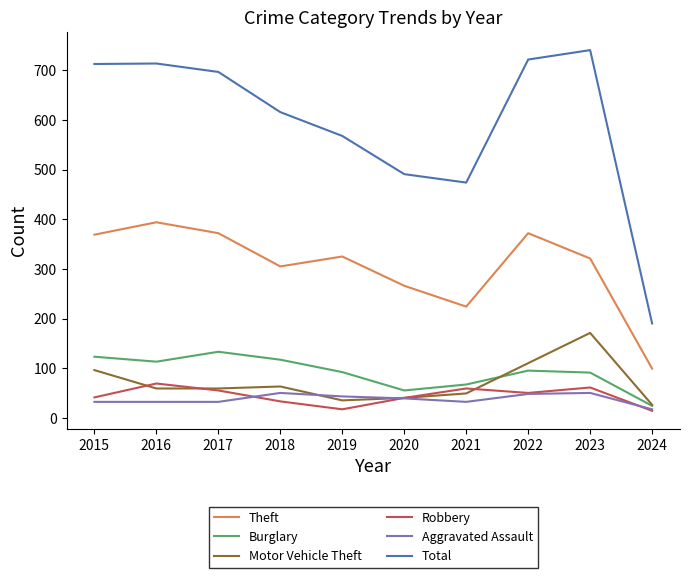

Does the chart have visible grid lines?

No